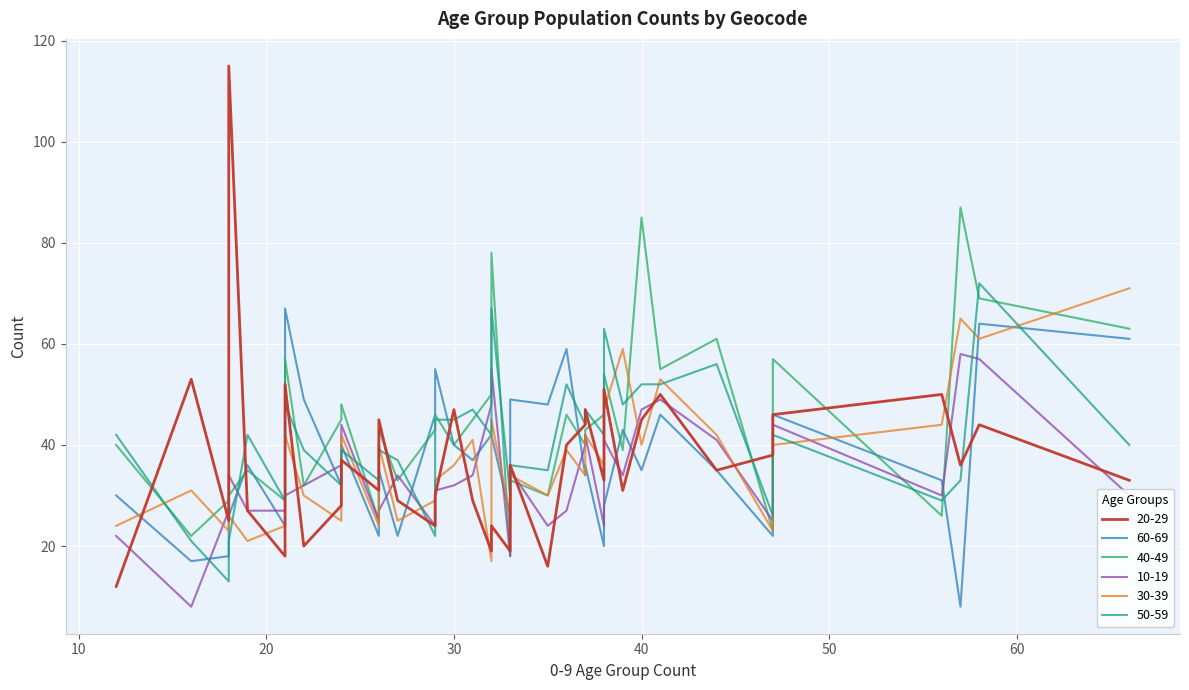

What is the sum of all 50-59 values?

1614